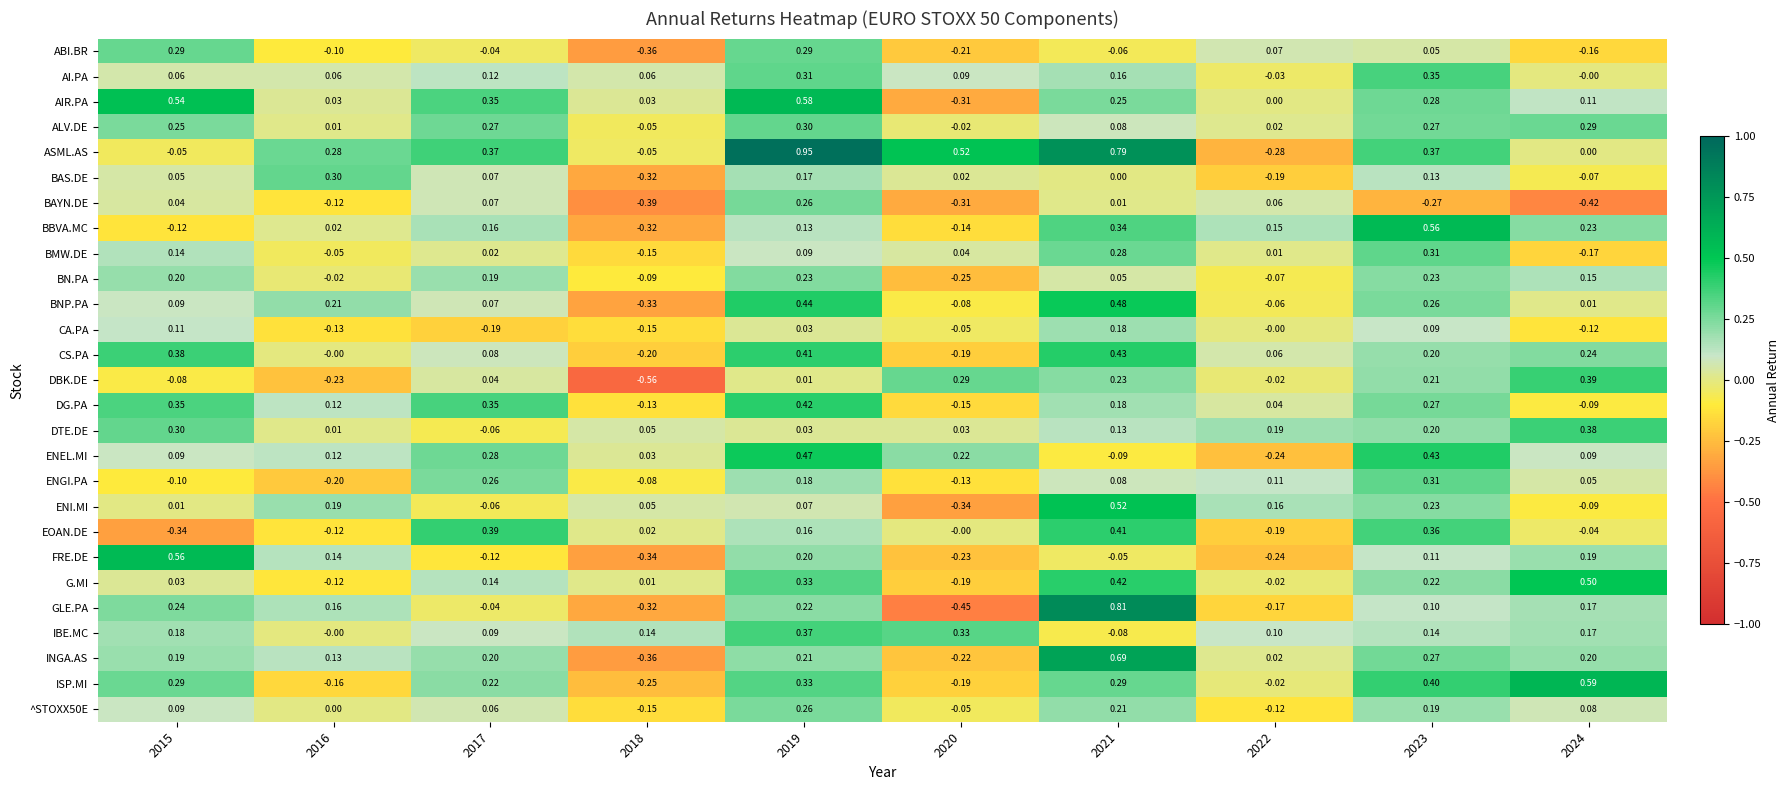

Which series has the largest range (max minus min)?

GLE.PA